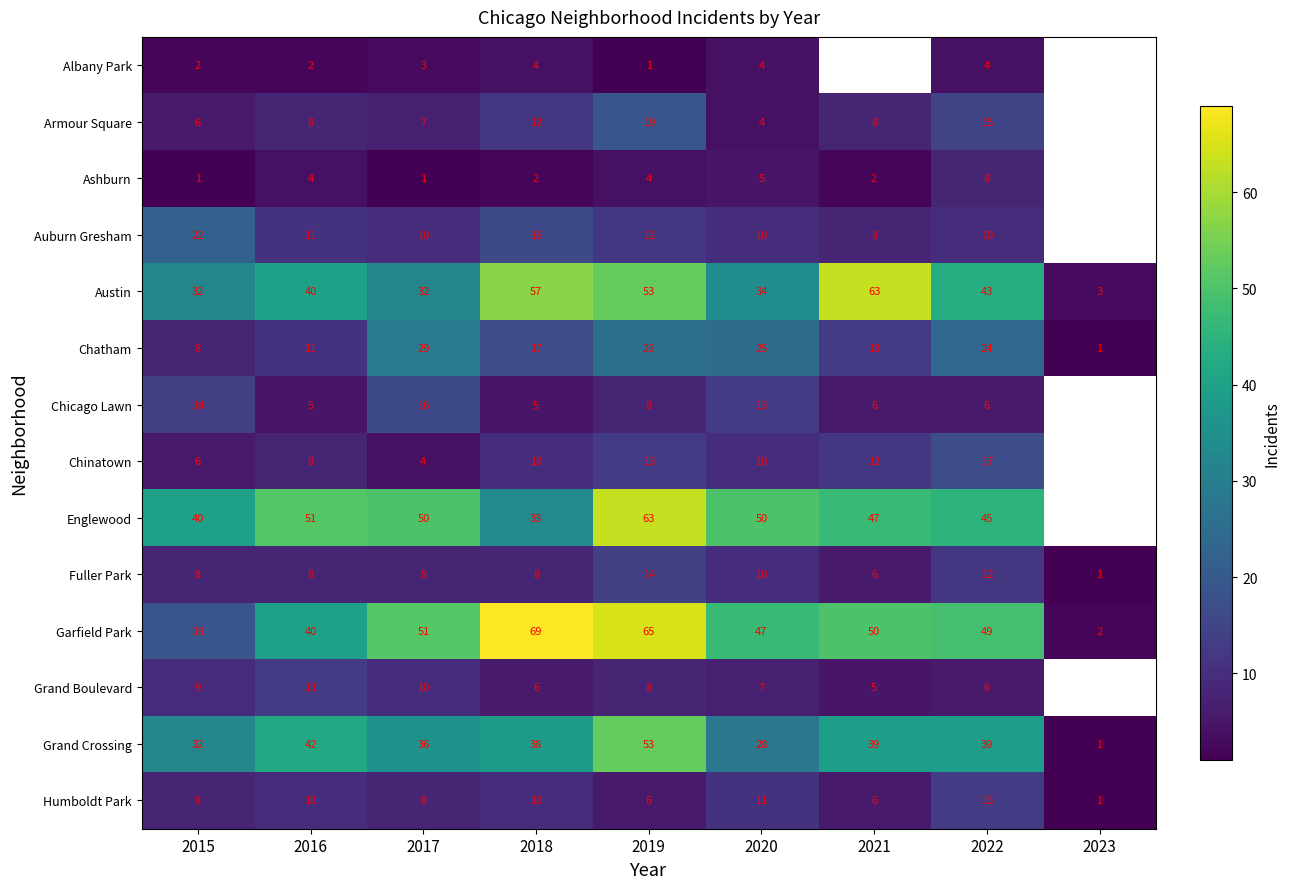

Where does the Grand Crossing series first go above 38?

2016